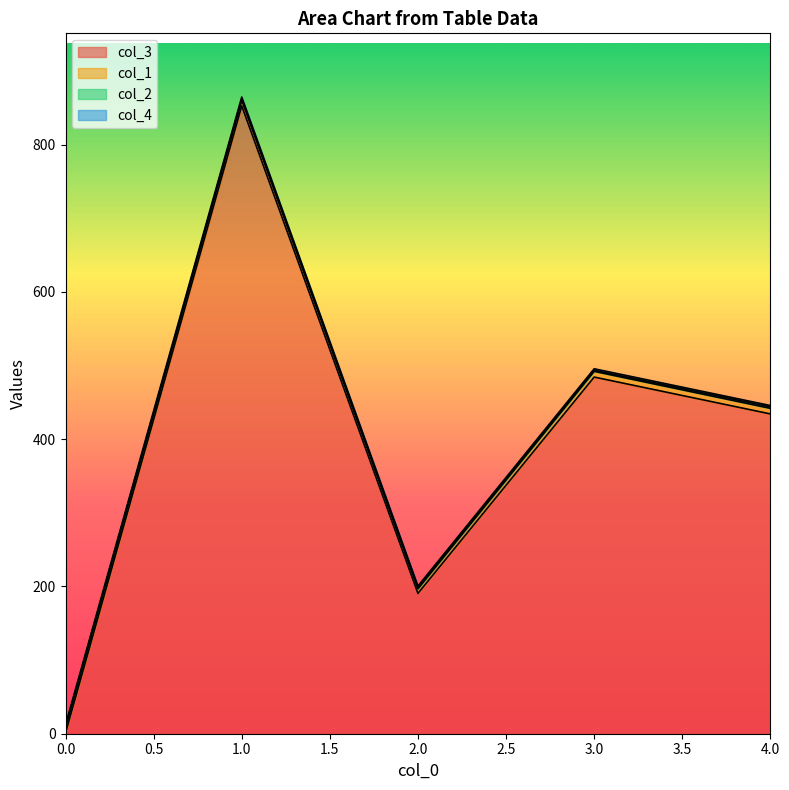

What is the sum of the col_1 values at 4 and 2?

14